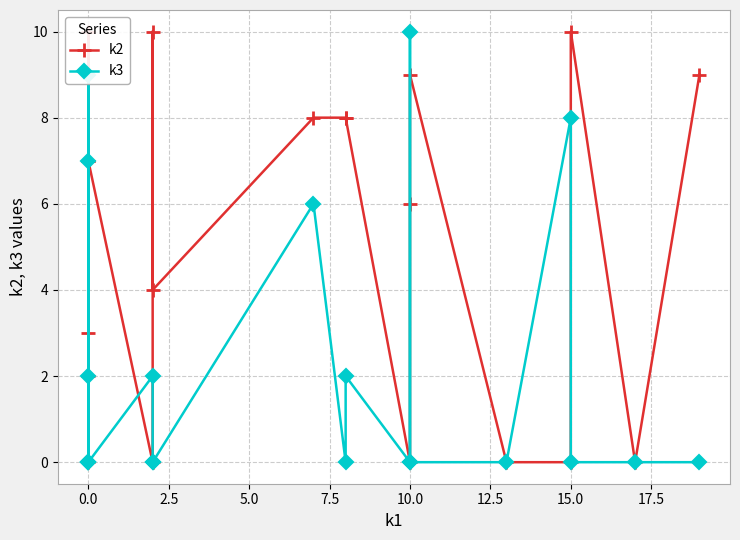

What are all the series names shown in the legend?

k2, k3